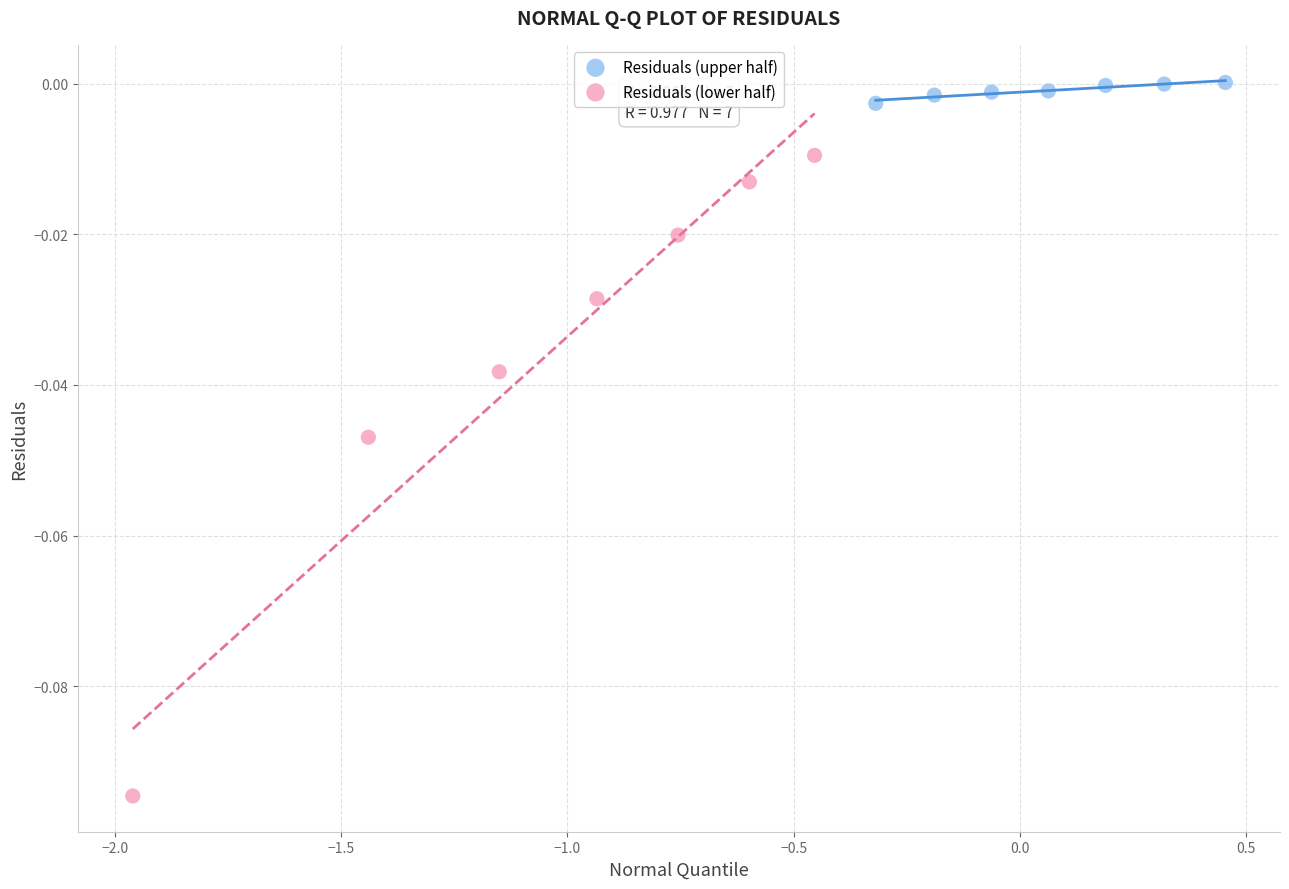

Which series reaches the minimum Y coordinate?

Residuals (lower half)